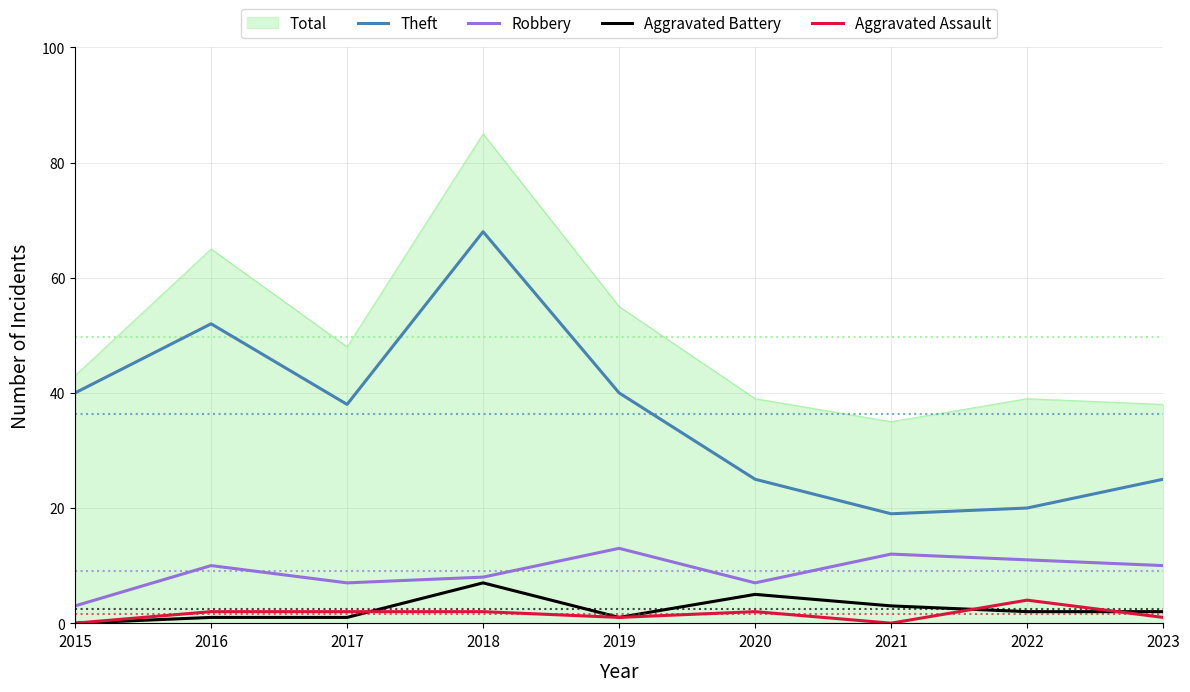

True or false: Aggravated Assault and Robbery cross at least once.

False